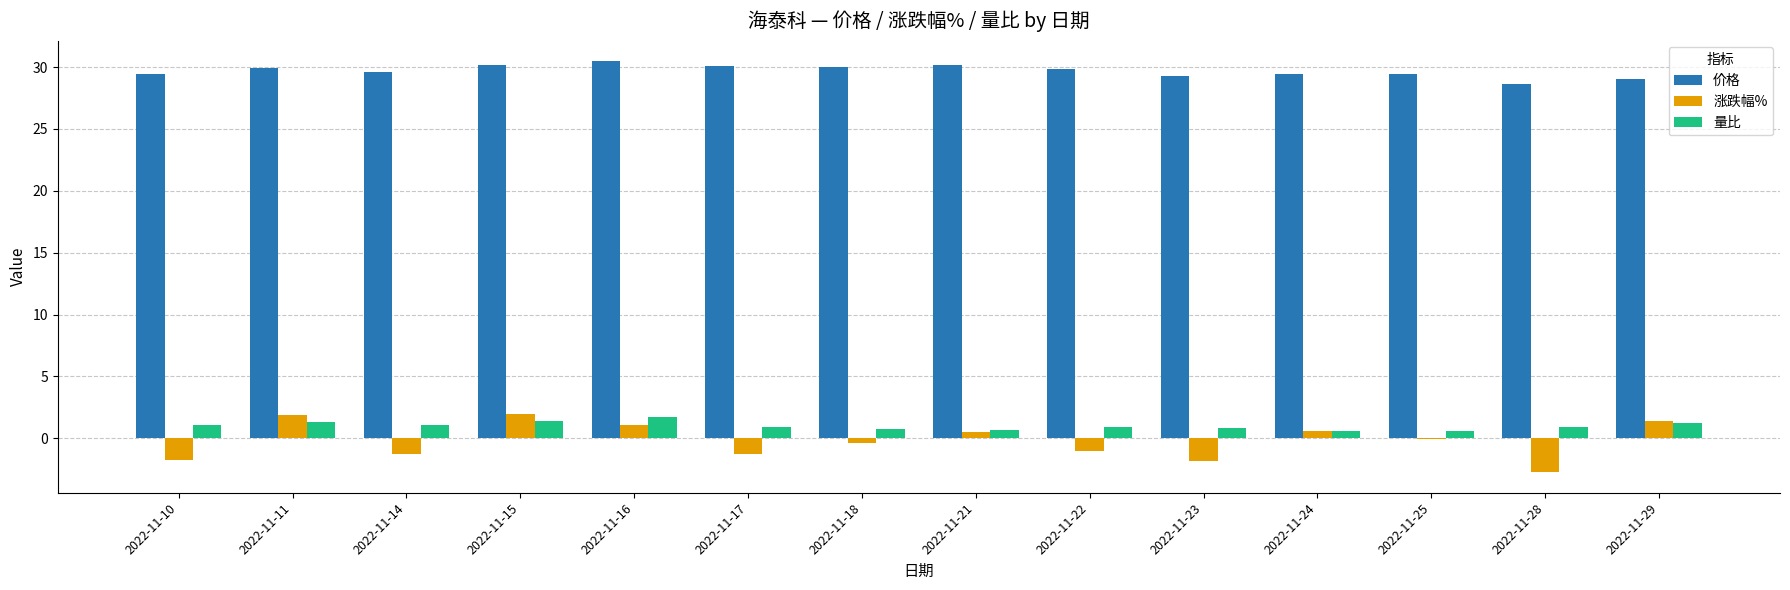

What is the maximum value shown in the chart?

30.5